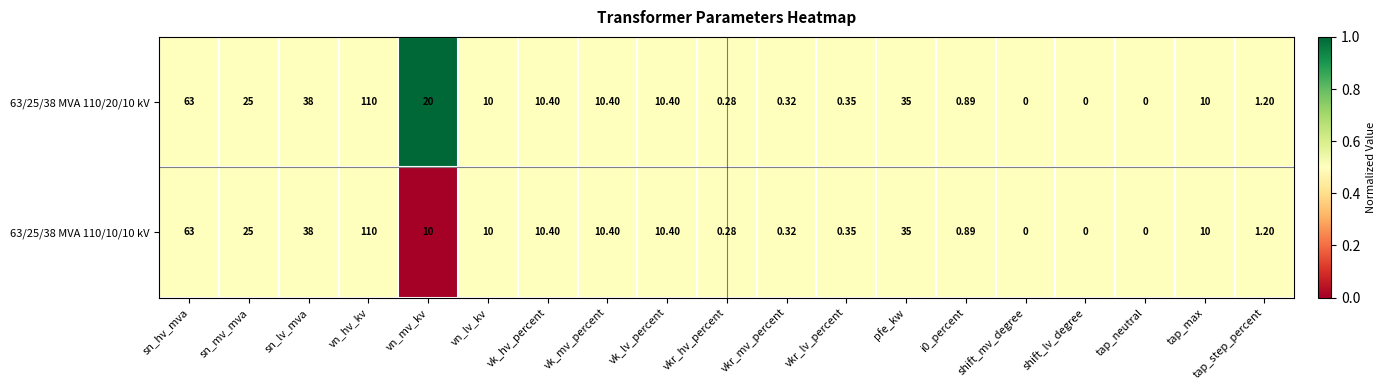

At which category is the sum across all series the highest?

vn_hv_kv